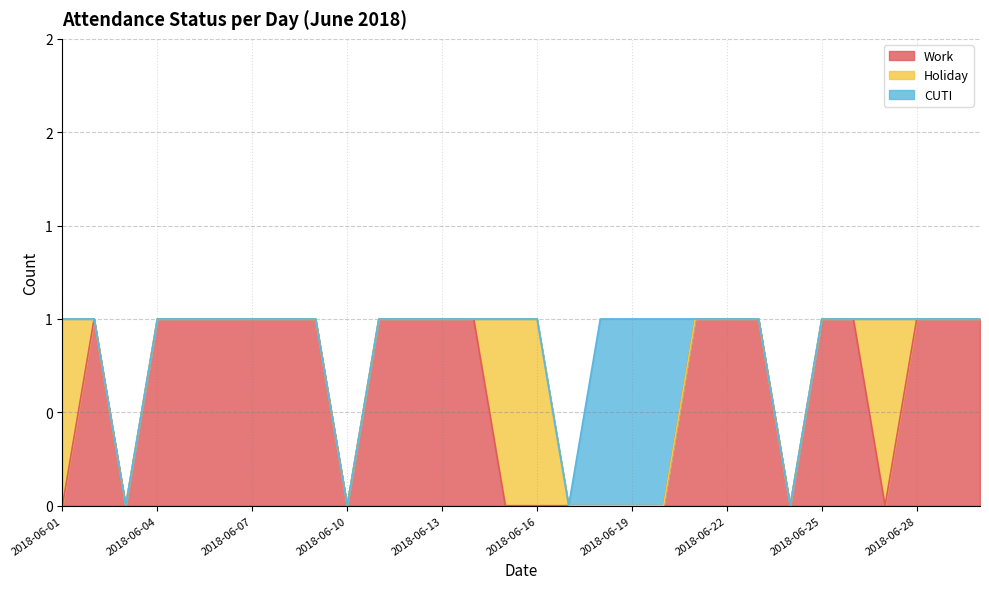

True or false: CUTI has more than 0 points higher than both neighbors.

False